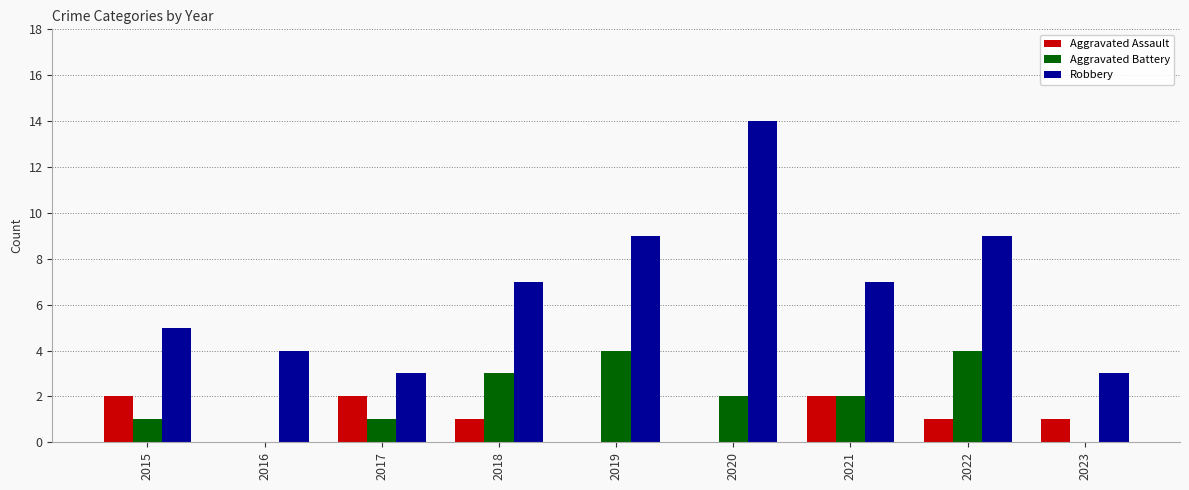

Which series changed the most between 2017 and 2021?

Robbery